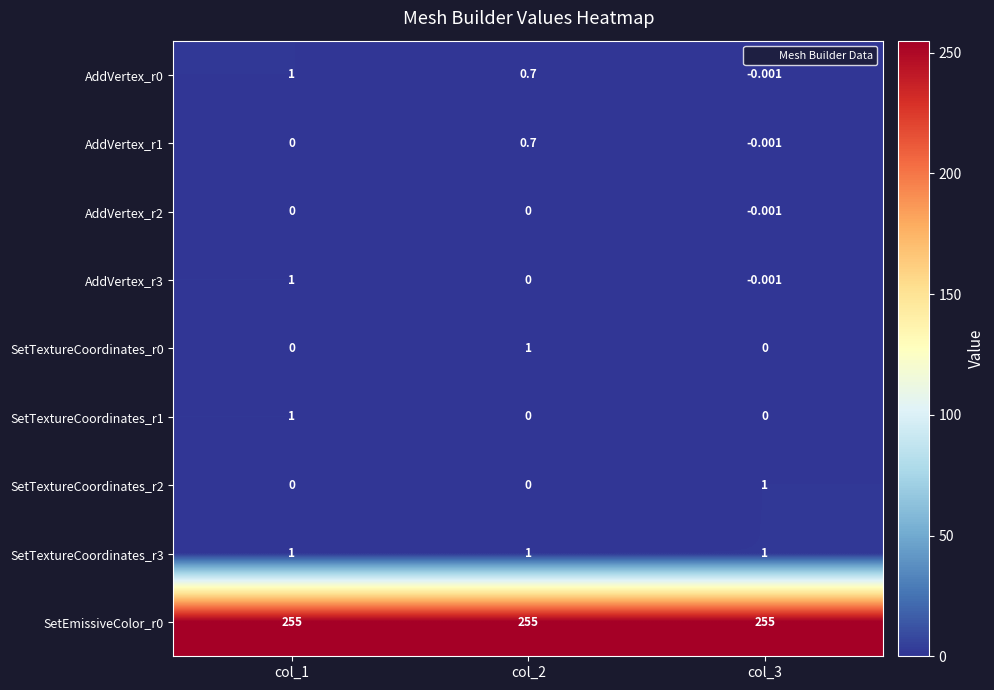

Is the value of AddVertex_r3 at col_1 greater than the value of SetEmissiveColor_r0 at col_1?

No